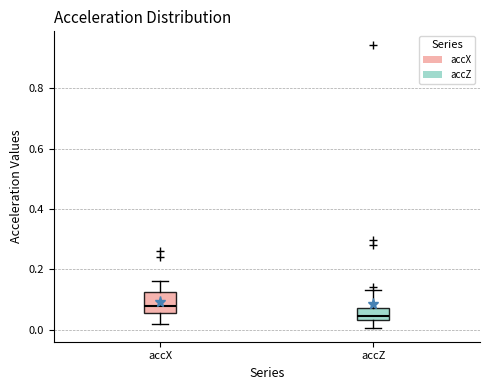

Which box has the highest median line?

accX